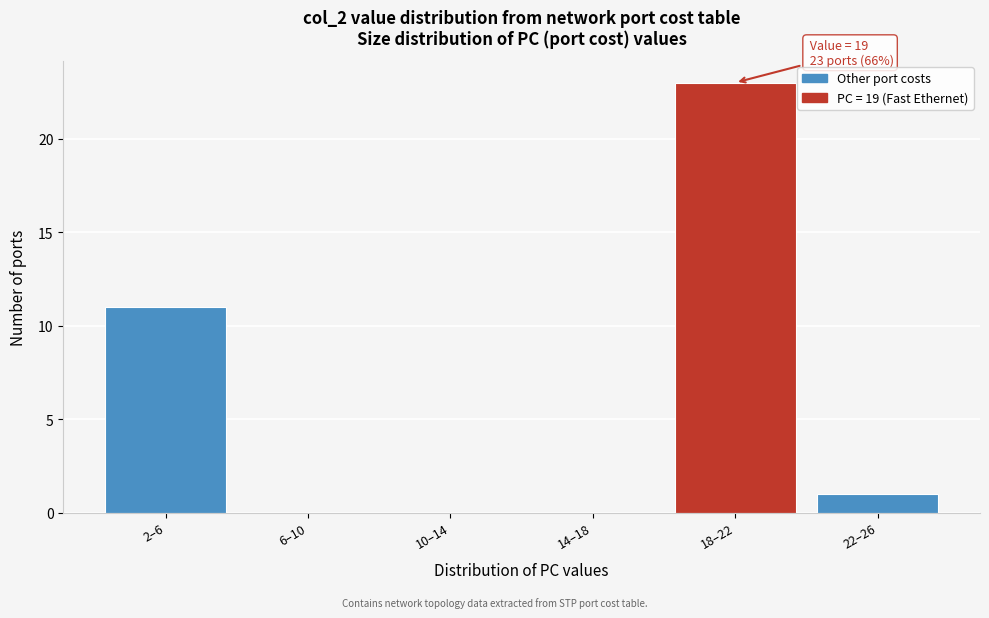

Reading left to right, list all the values displayed in this chart.

2–6=11	6–10=0	10–14=0	14–18=0	18–22=23	22–26=1